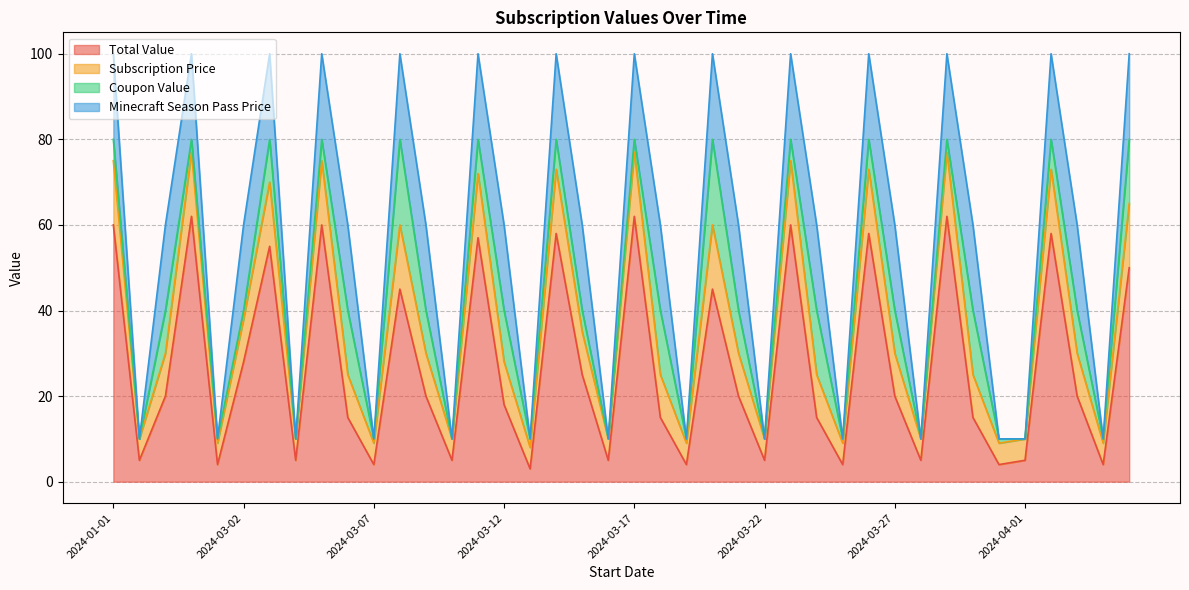

True or false: Total Value has a value of 28 at 2024-03-02.

True